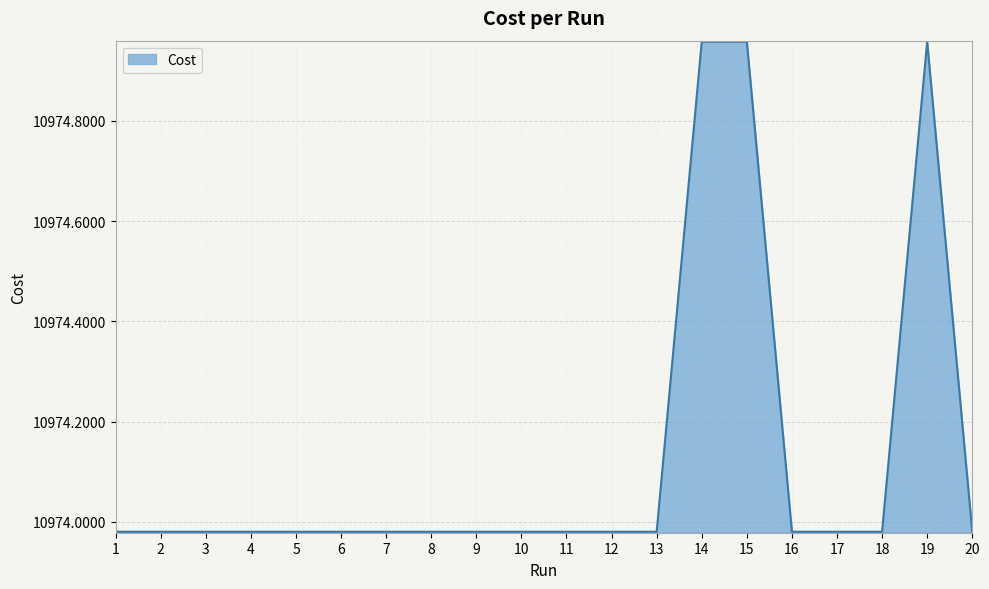

How many lines are shown in the chart?

1